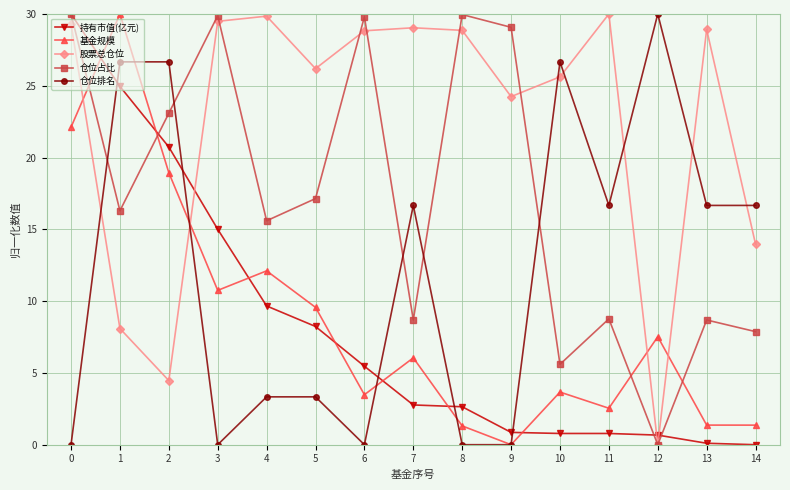

What is the difference between the maximum and minimum values in the 基金规模 series?

30.0